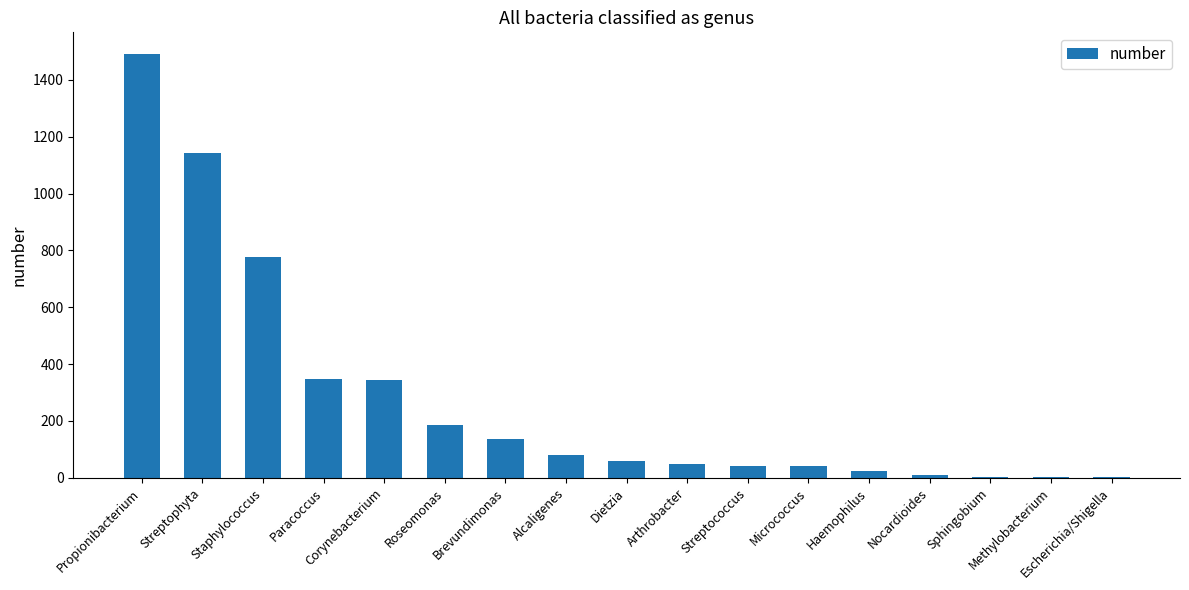

What is the greatest value displayed?

1493